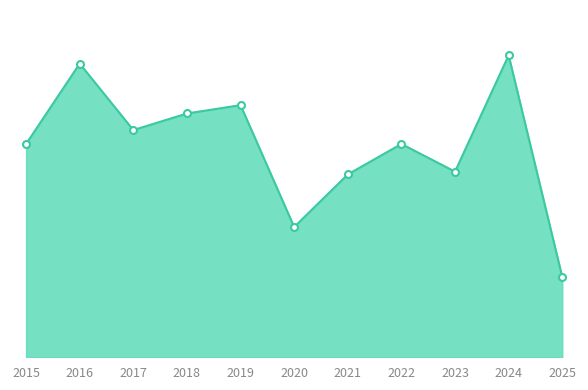

What is the sum of all values?

839